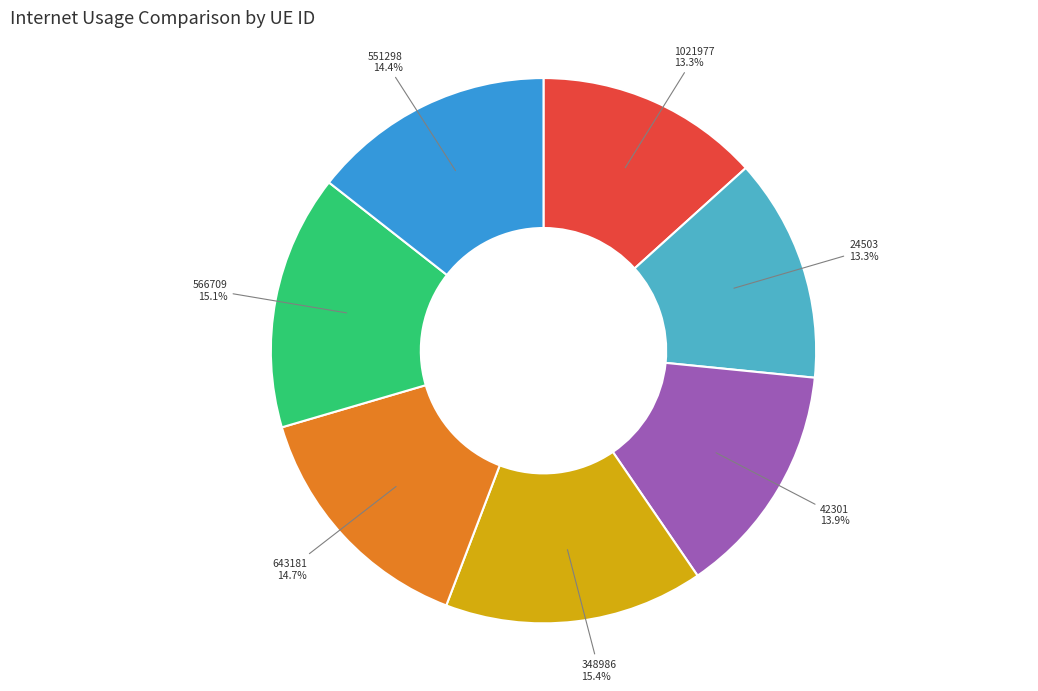

How many slices are in this pie chart?

7